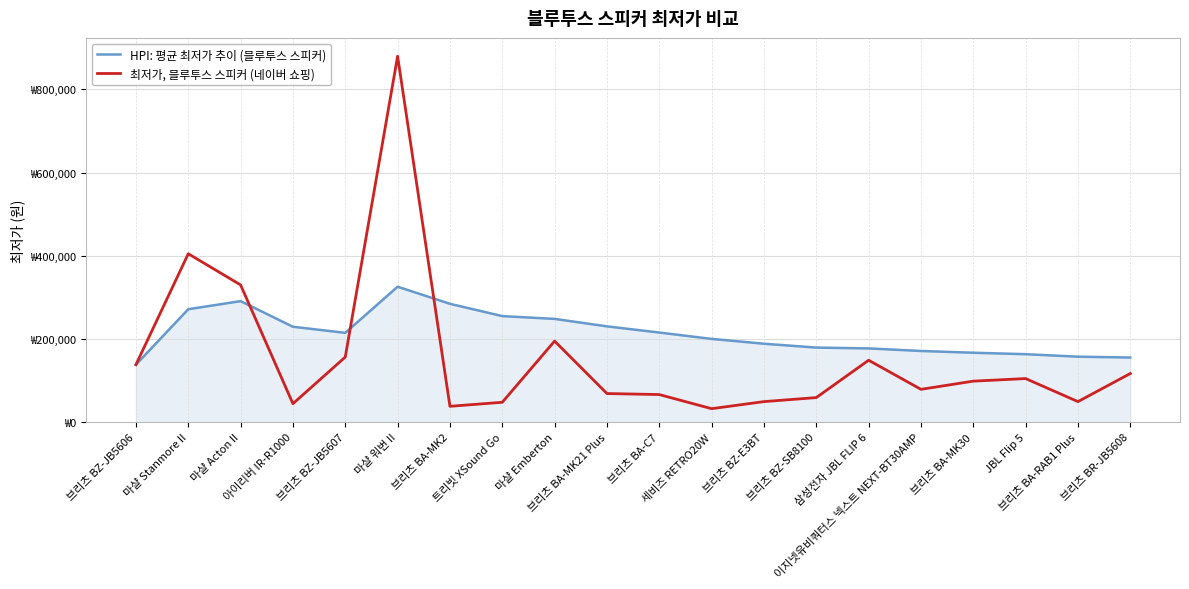

Reading right to left, what are all the values shown in this chart?

HPI: 평균 최저가 추이 (블루투스 스피커): 155507.5	157534.2	163536.1	166985.3	171253.1	177403.3	179432.1	188683.8	200282.5	215535.5	230443.0	248392.2	255066.2	284661.4	325738.3	214886.0	229457.5	291110.0	271665.0	138330.0
최저가, 블루투스 스피커 (네이버 쇼핑): 117000.0	49500.0	104900.0	98700.0	79000.0	149000.0	59160.0	49500.0	32500.0	66460.0	68900.0	195000.0	47900.0	38200.0	880000.0	156600.0	44500.0	330000.0	405000.0	138330.0